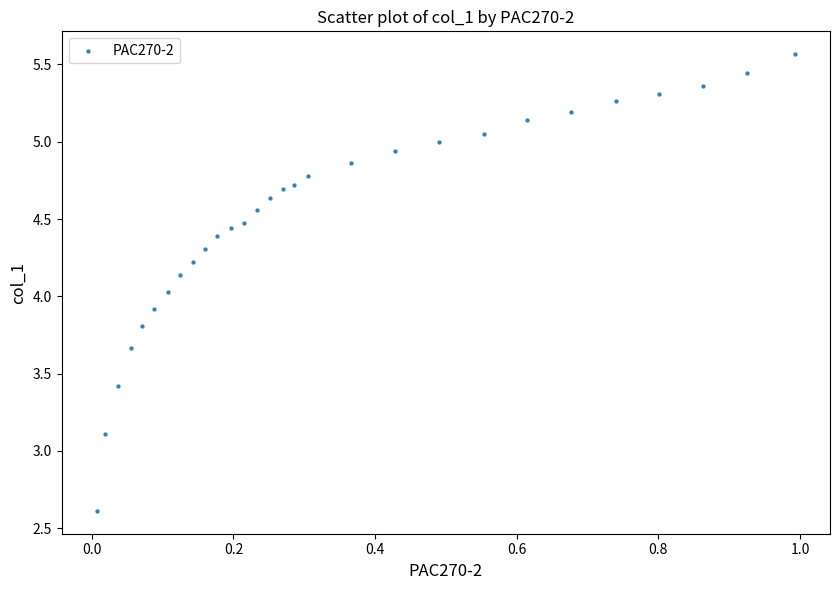

What is the range of X values (max minus min)?

1.0